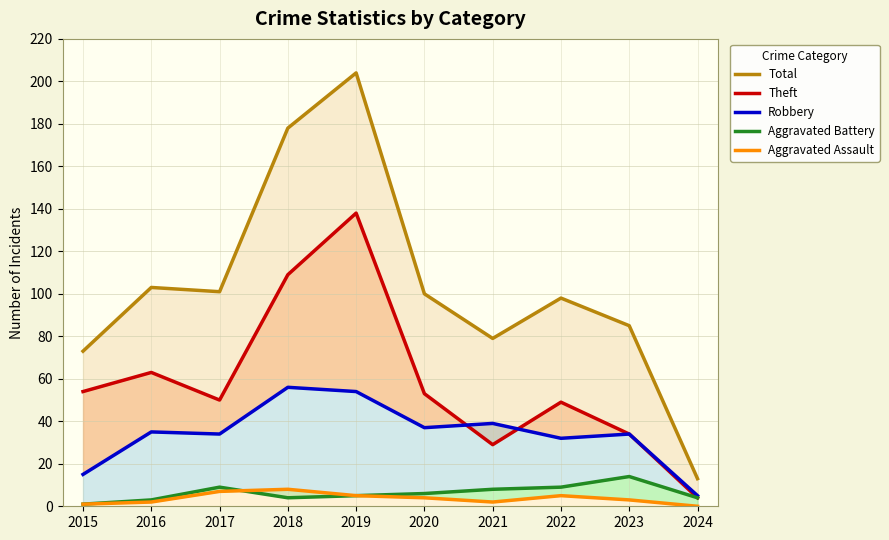

What is the sum of all Aggravated Battery values?

63